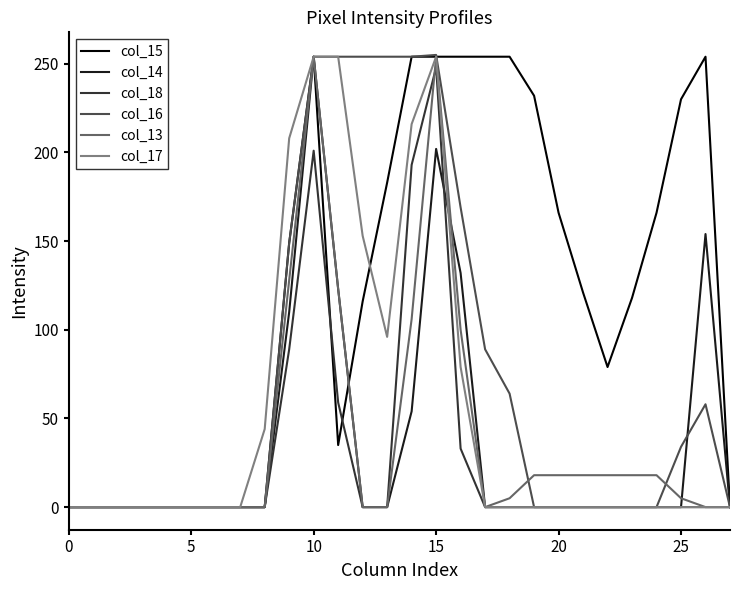

Which series has the largest total across all categories?

col_15